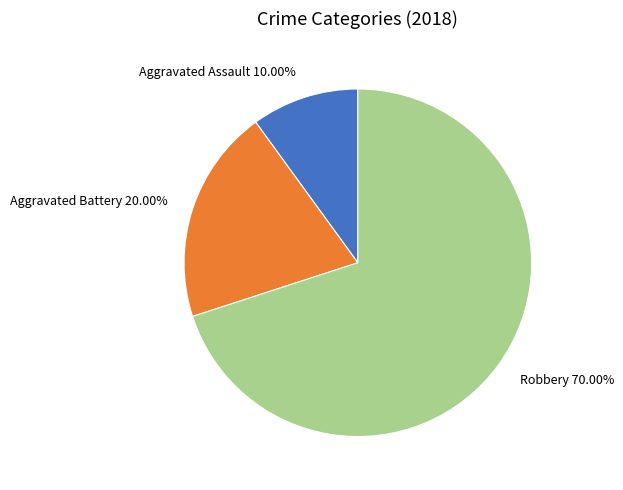

Count the number of slices in the pie.

3